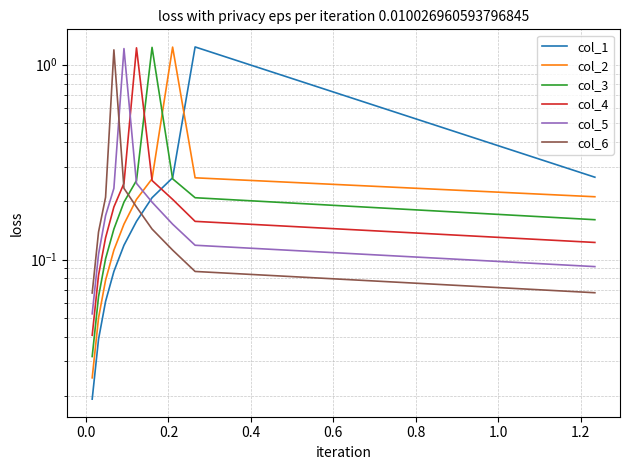

True or false: col_4 has more than 1 points higher than both neighbors.

False